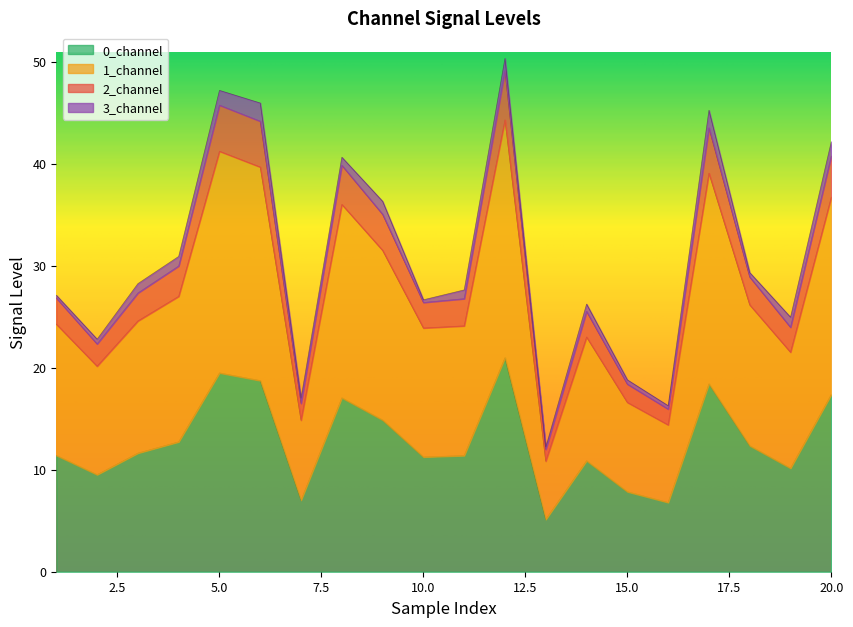

Read the 0_channel value at 8.

17.0